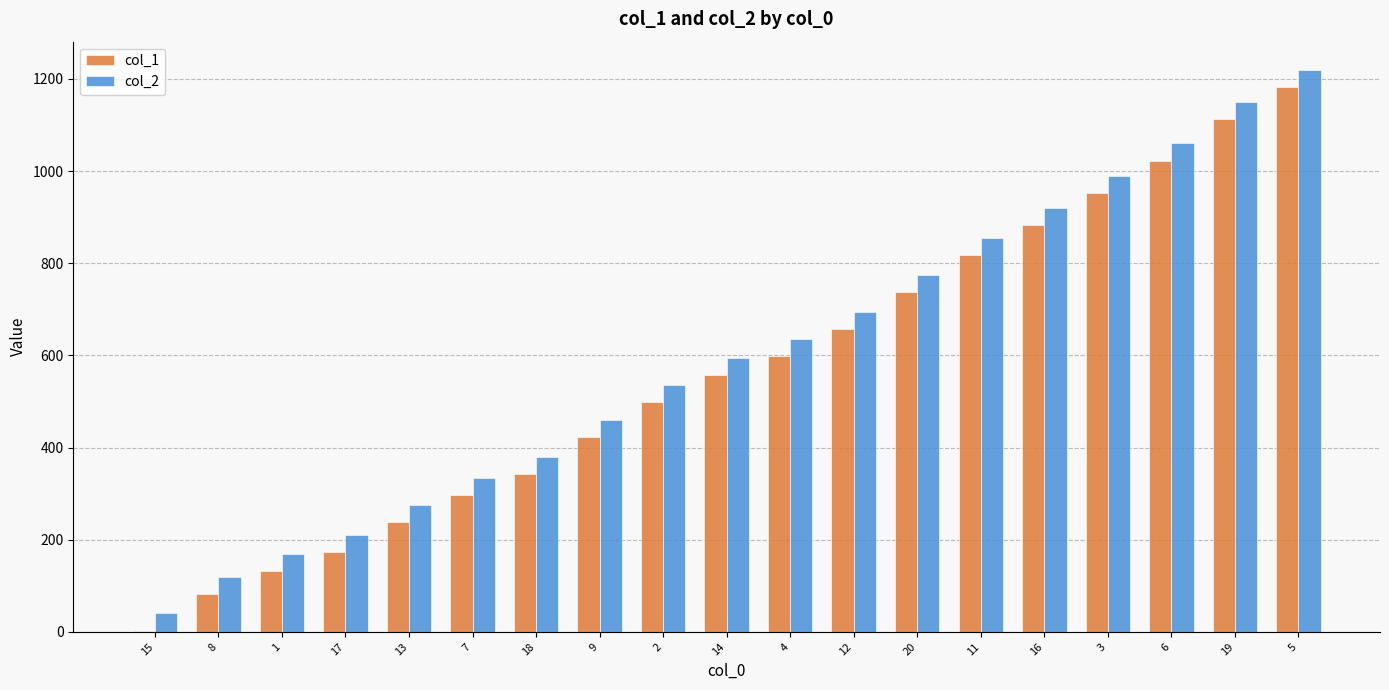

Reading left to right, transcribe all the data shown in this chart.

col_1: 15=3	8=83	1=133	17=173	13=238	7=298	18=343	9=423	2=498	14=558	4=598	12=658	20=738	11=818	16=883	3=953	6=1023	19=1113	5=1183
col_2: 15=40	8=120	1=170	17=210	13=275	7=335	18=380	9=460	2=535	14=595	4=635	12=695	20=775	11=855	16=920	3=990	6=1060	19=1150	5=1220